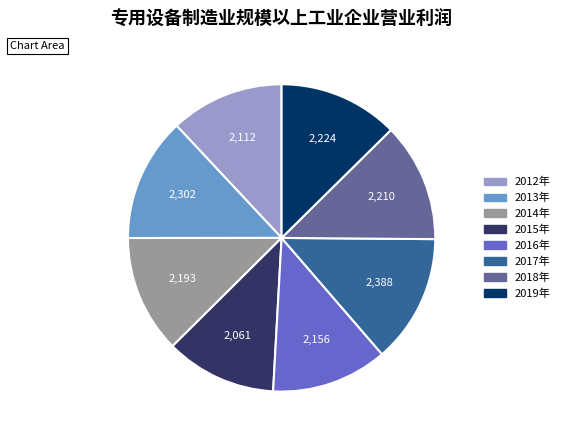

How many segments does this pie chart have?

8